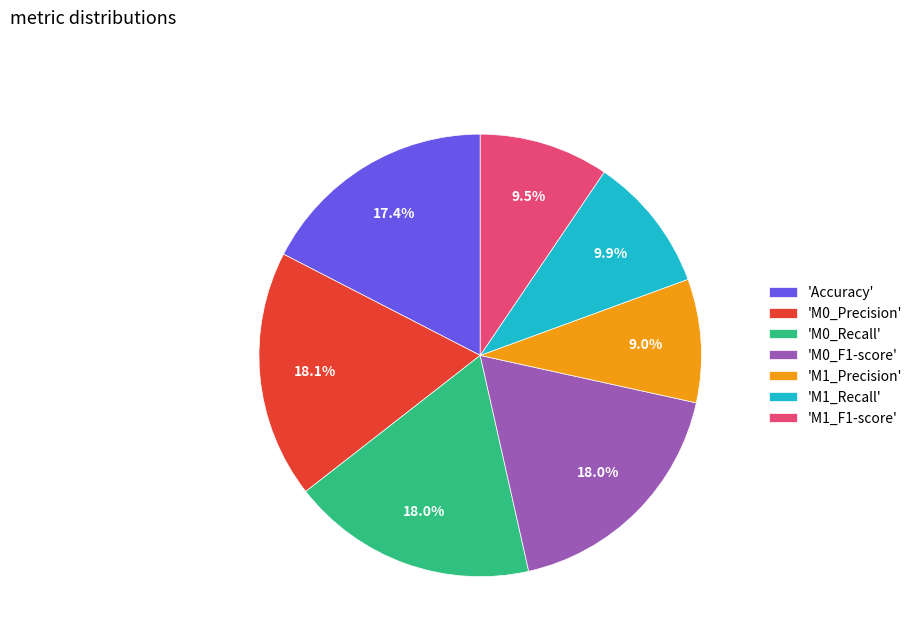

How many slices are in this pie chart?

7